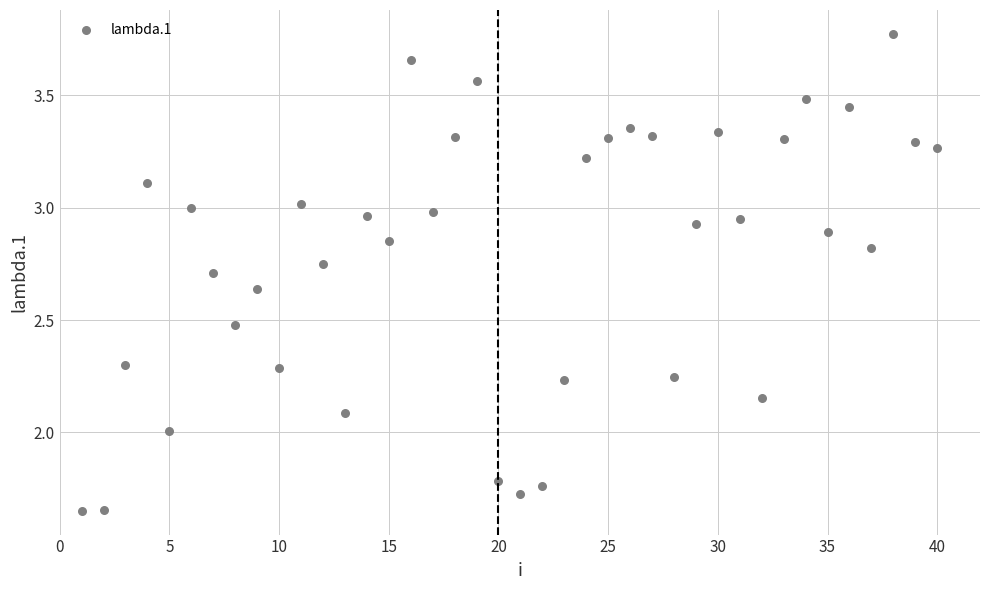

What is the range of X values (max minus min)?

39.0